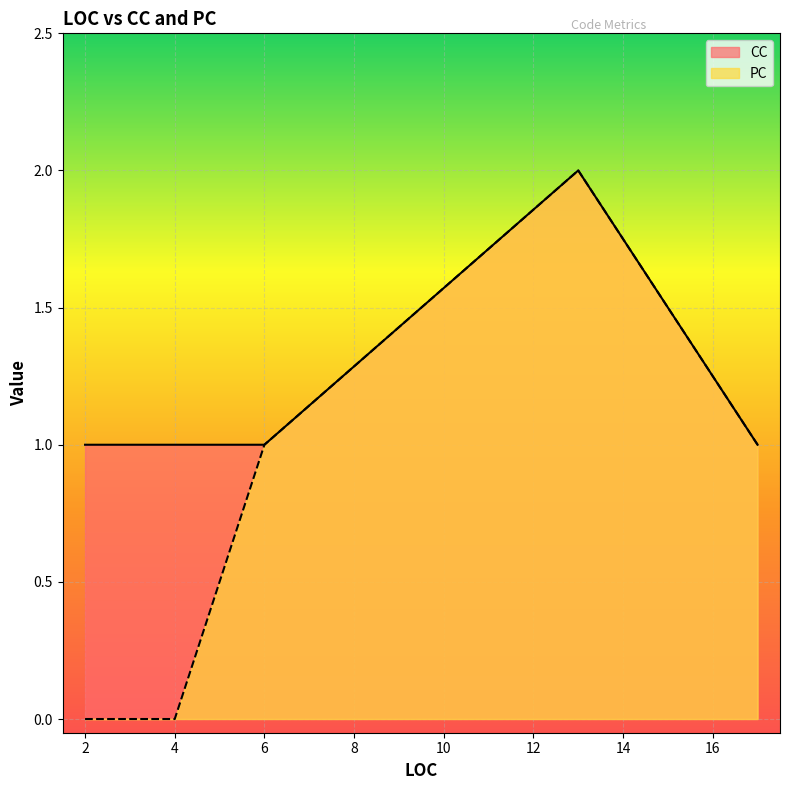

Is it true that CC equals 1 at 4?

True